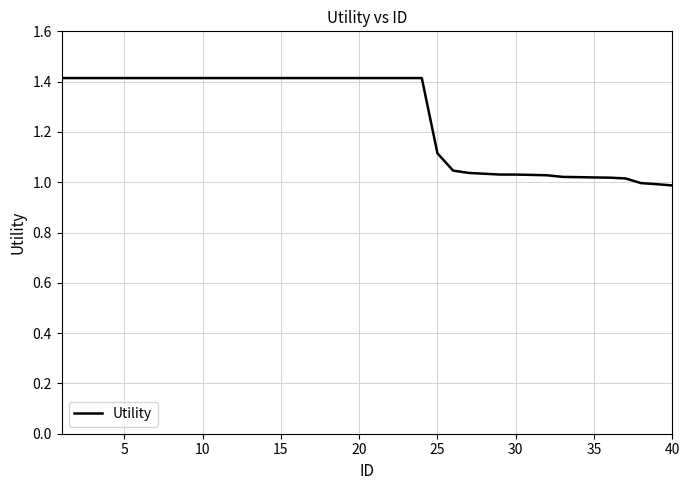

What is the difference between the maximum and minimum values?

0.4